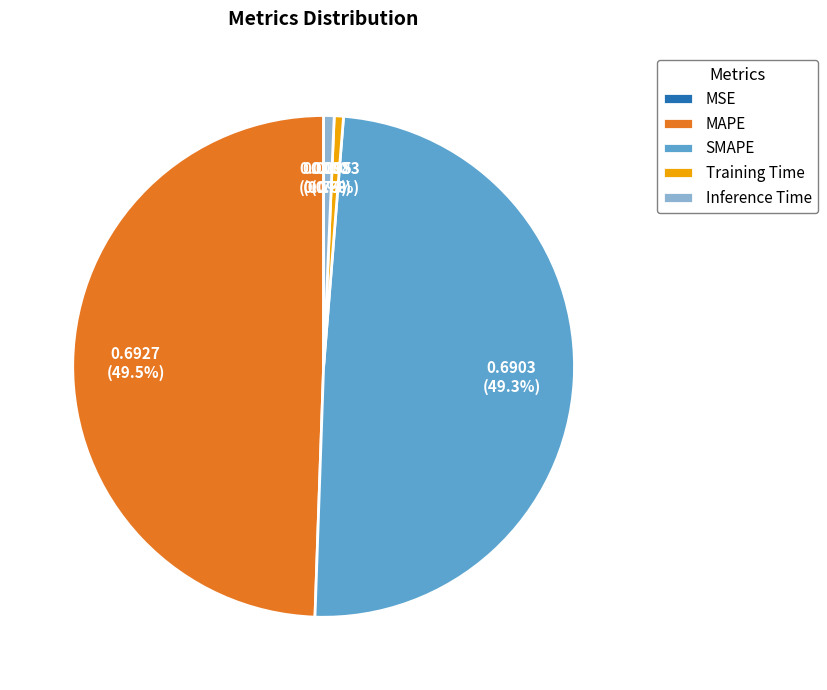

Is there any slice that represents more than half of the pie?

No